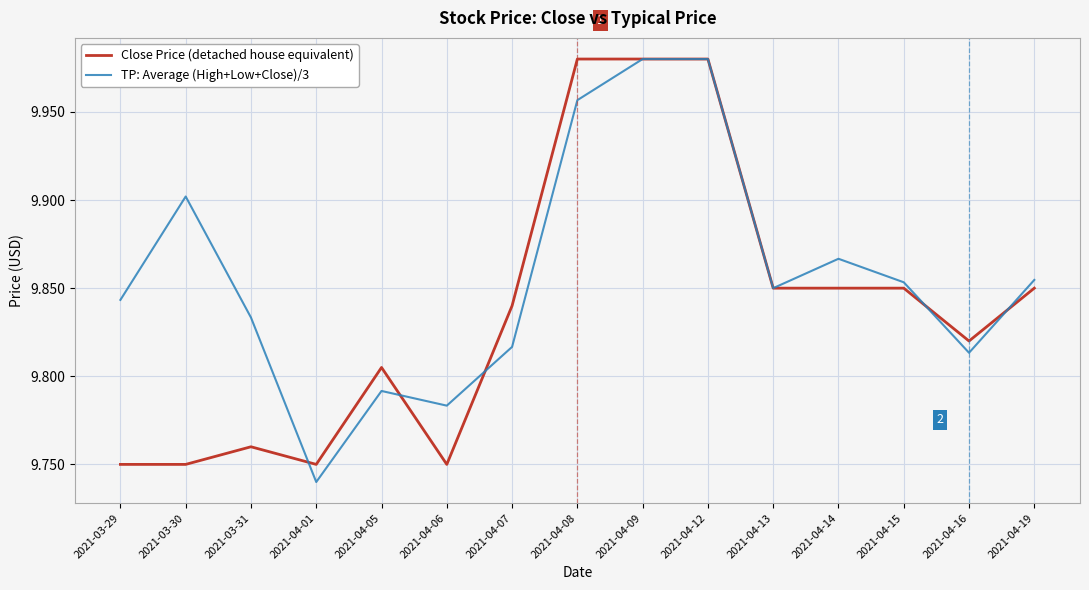

List the series in order of their overall mean, highest first.

TP: Average (High+Low+Close)/3, Close Price (detached house equivalent)